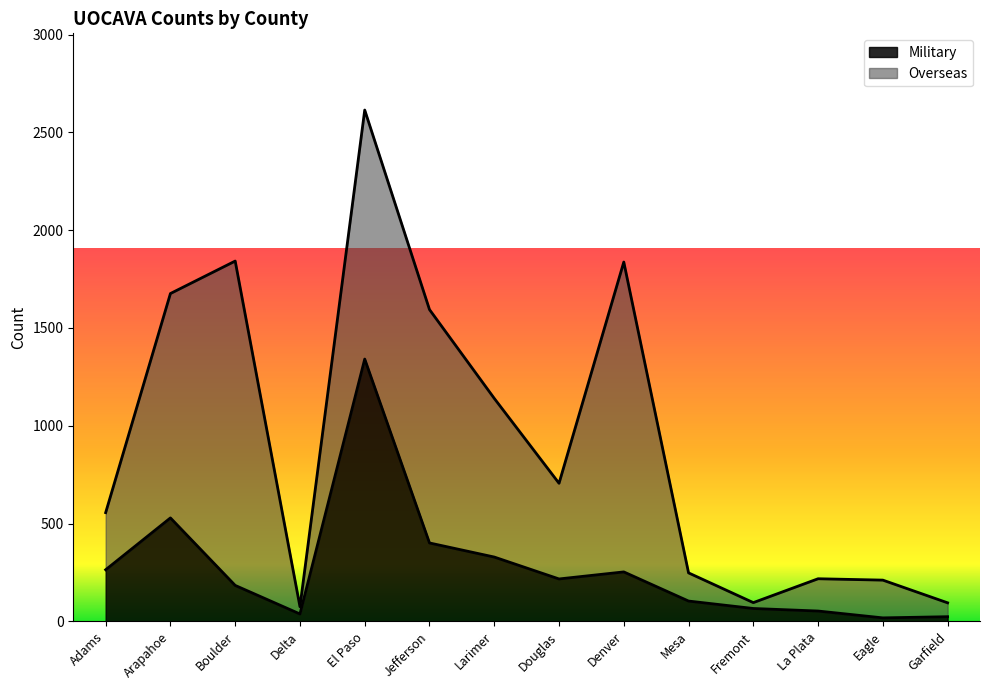

What is the sum of the values at La Plata and Adams?

317